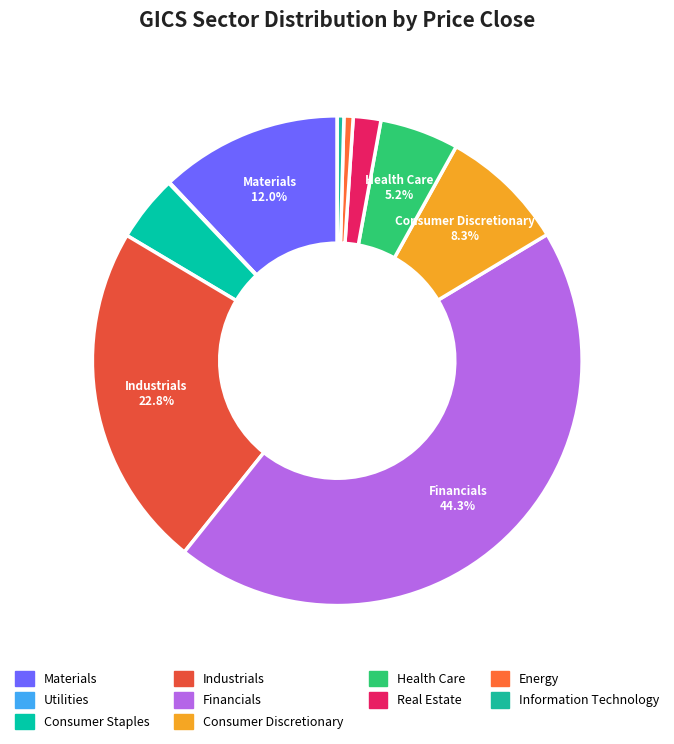

Approximately how many times larger is the value at Energy compared to Consumer Discretionary?

0.1